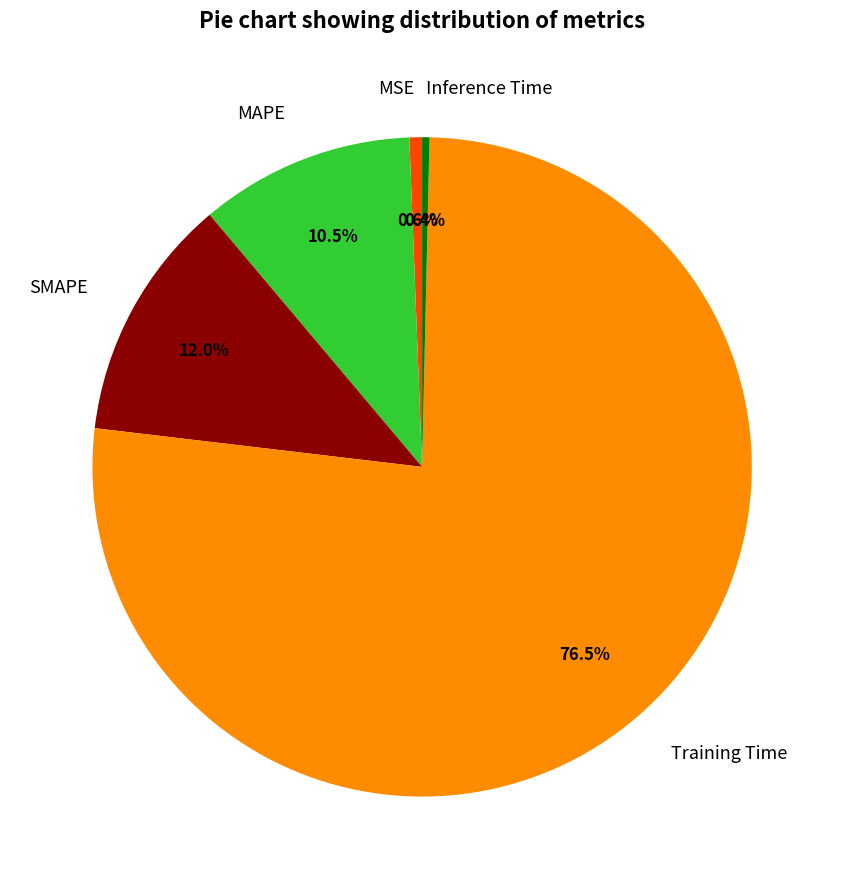

How many slices are in this pie chart?

5